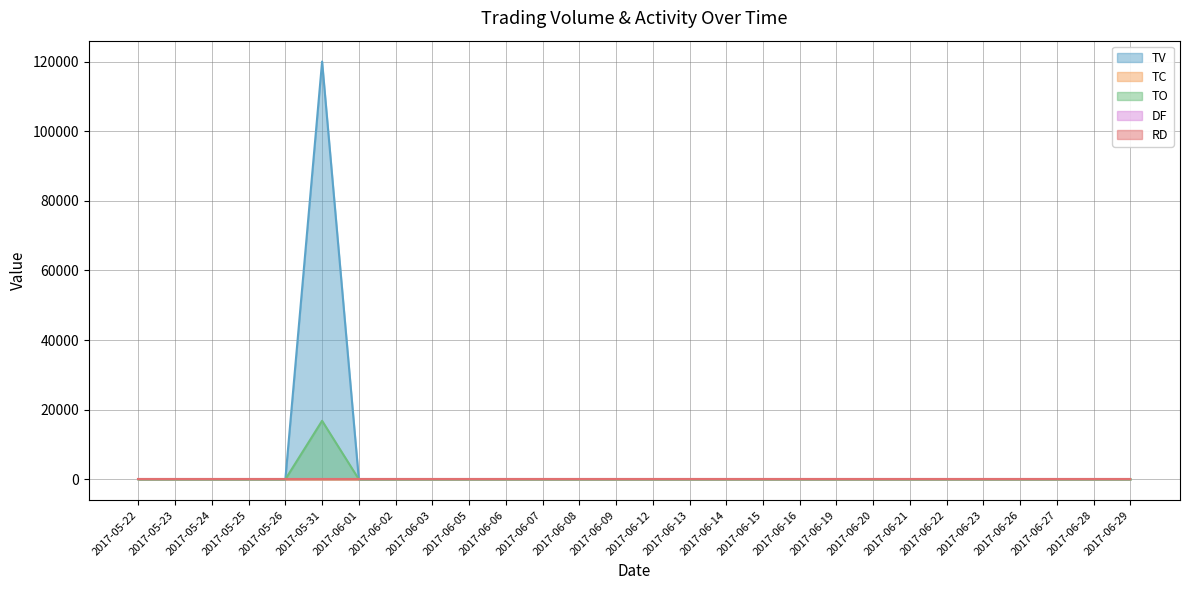

What is the highest value of the TV series?

120000